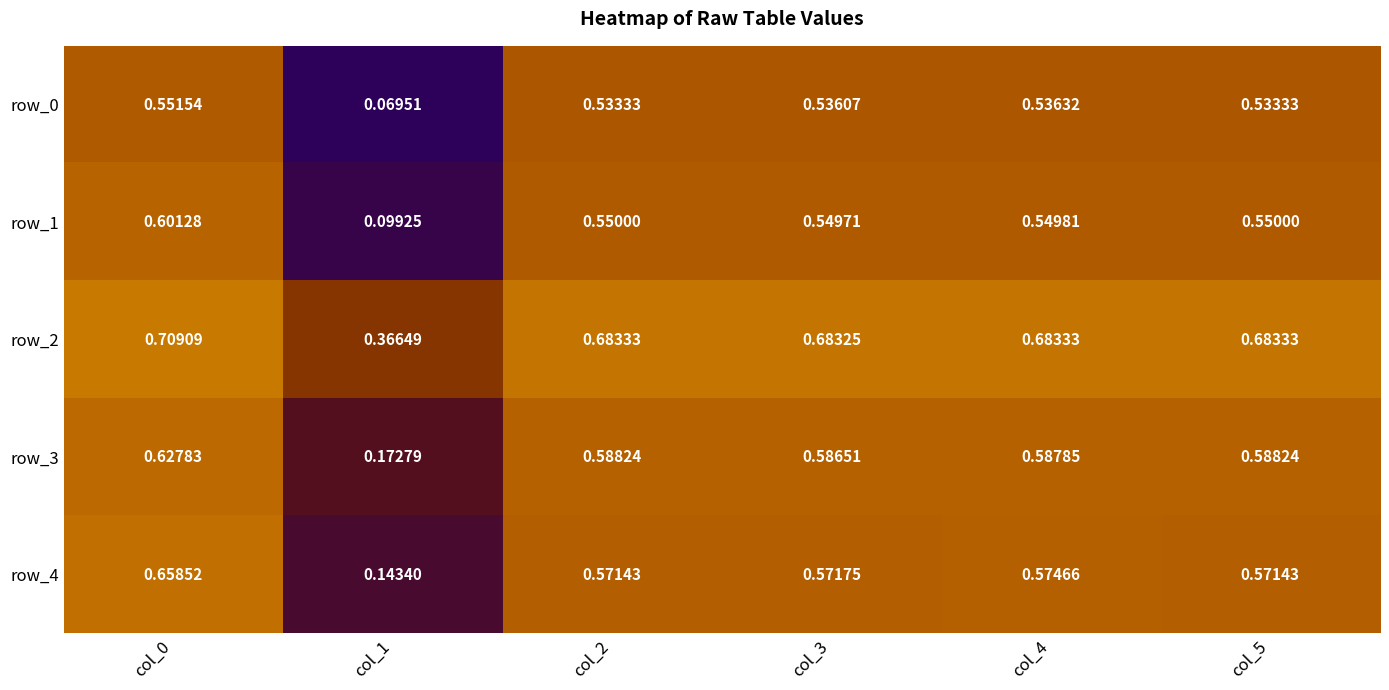

At which label does row_3 reach its minimum?

col_1